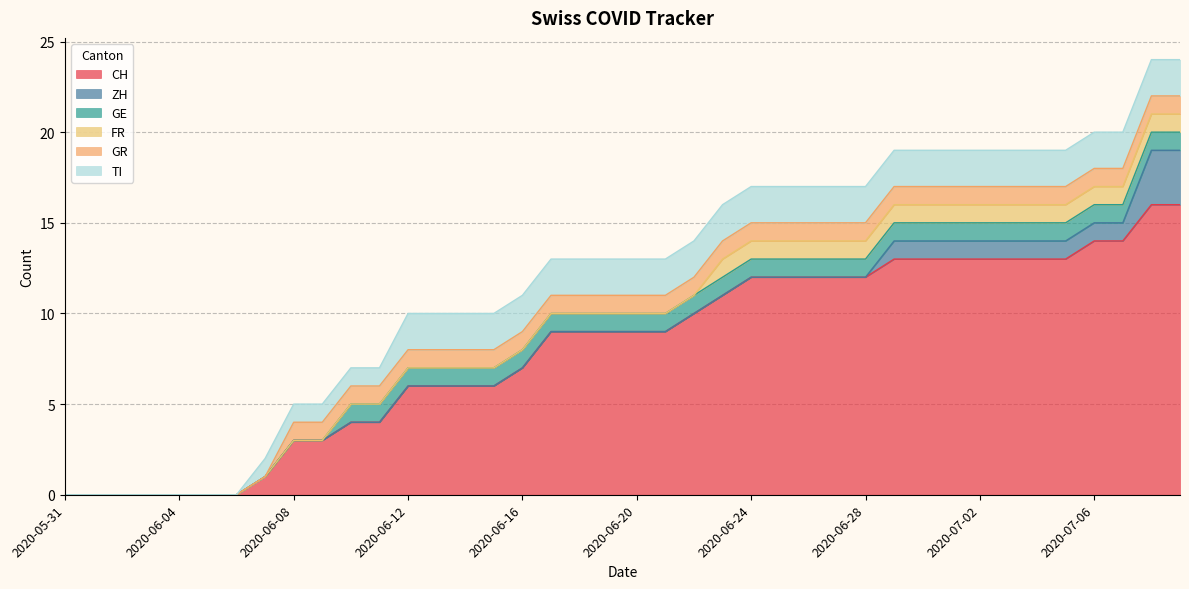

What is the total value across all series at 2020-06-21?

13